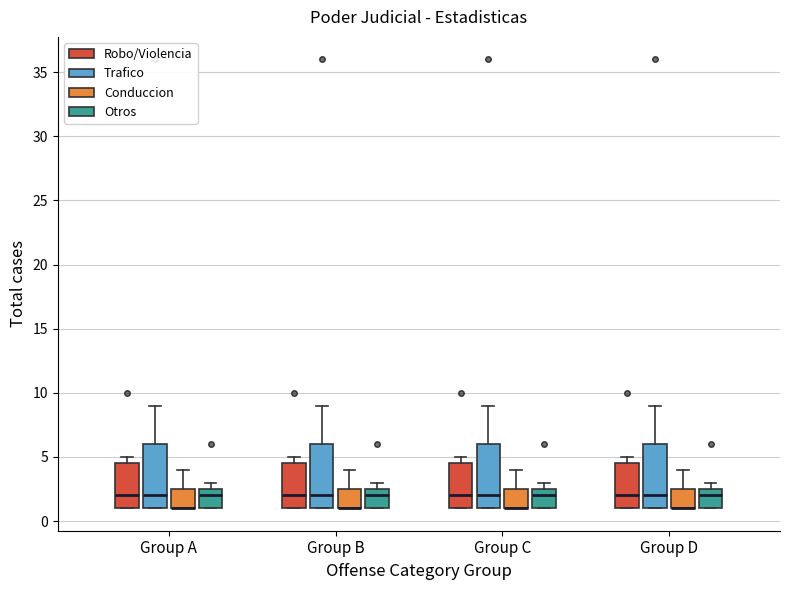

Reading left to right, transcribe this box plot: for each box, give where its median line is, the range the box spans, and where its two whiskers end, as read against the y-axis. The values are not printed on the chart, so give them approximately, as read against the axis.

Group A (Robo/Violencia): median 2.0, box 1.0 to 4.5, whiskers 1.0 to 5.0
Group A (Trafico): median 2.0, box 1.0 to 6.0, whiskers 1.0 to 9.0
Group A (Conduccion): median 1.0 (drawn on the box's lower edge), box 1.0 to 2.5, whiskers 1.0 to 4.0
Group A (Otros): median 2.0, box 1.0 to 2.5, whiskers 1.0 to 3.0
Group B (Robo/Violencia): median 2.0, box 1.0 to 4.5, whiskers 1.0 to 5.0
Group B (Trafico): median 2.0, box 1.0 to 6.0, whiskers 1.0 to 9.0
Group B (Conduccion): median 1.0 (drawn on the box's lower edge), box 1.0 to 2.5, whiskers 1.0 to 4.0
Group B (Otros): median 2.0, box 1.0 to 2.5, whiskers 1.0 to 3.0
Group C (Robo/Violencia): median 2.0, box 1.0 to 4.5, whiskers 1.0 to 5.0
Group C (Trafico): median 2.0, box 1.0 to 6.0, whiskers 1.0 to 9.0
Group C (Conduccion): median 1.0 (drawn on the box's lower edge), box 1.0 to 2.5, whiskers 1.0 to 4.0
Group C (Otros): median 2.0, box 1.0 to 2.5, whiskers 1.0 to 3.0
Group D (Robo/Violencia): median 2.0, box 1.0 to 4.5, whiskers 1.0 to 5.0
Group D (Trafico): median 2.0, box 1.0 to 6.0, whiskers 1.0 to 9.0
Group D (Conduccion): median 1.0 (drawn on the box's lower edge), box 1.0 to 2.5, whiskers 1.0 to 4.0
Group D (Otros): median 2.0, box 1.0 to 2.5, whiskers 1.0 to 3.0